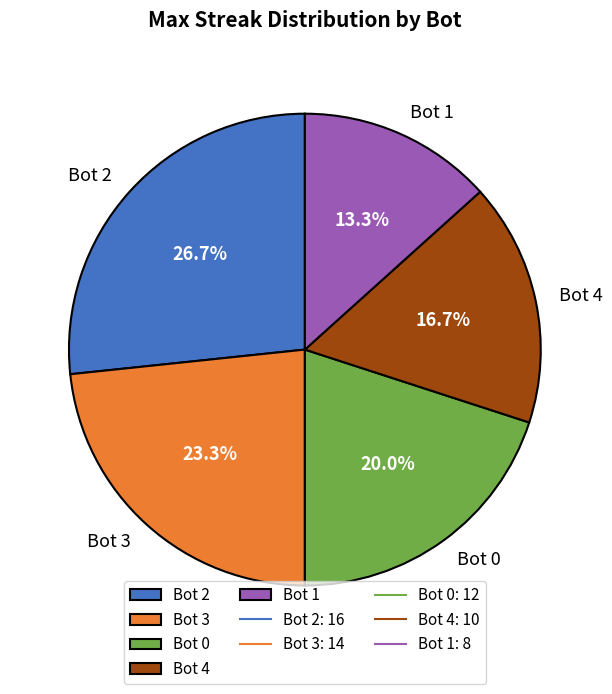

Which has a higher value, Bot 0 or Bot 1?

Bot 0